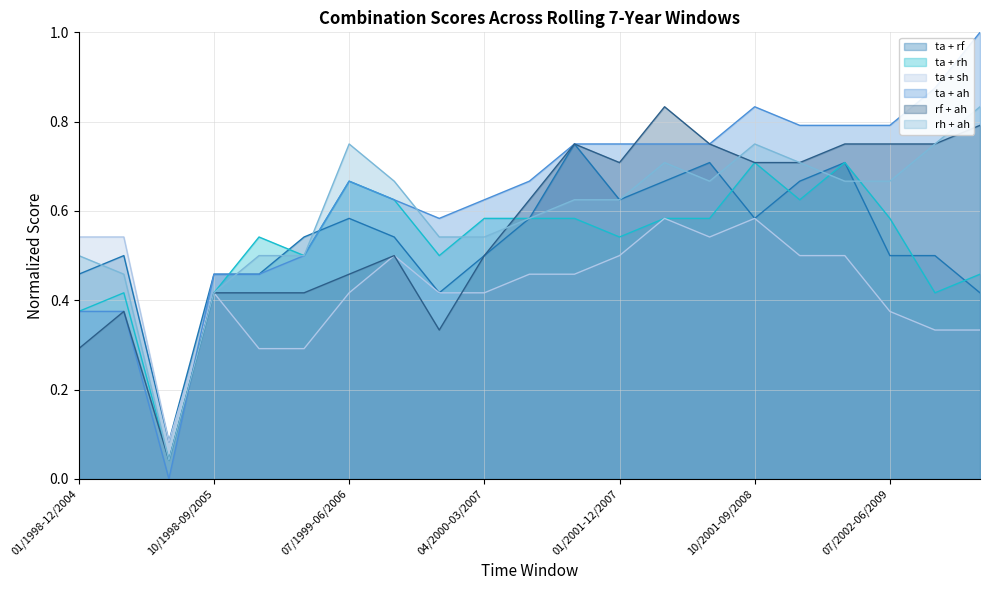

At how many categories does at least one series exceed 0?

21